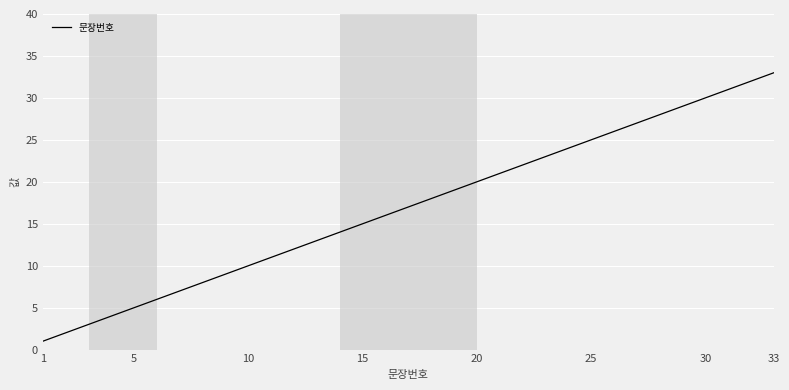

What is the greatest value displayed?

33